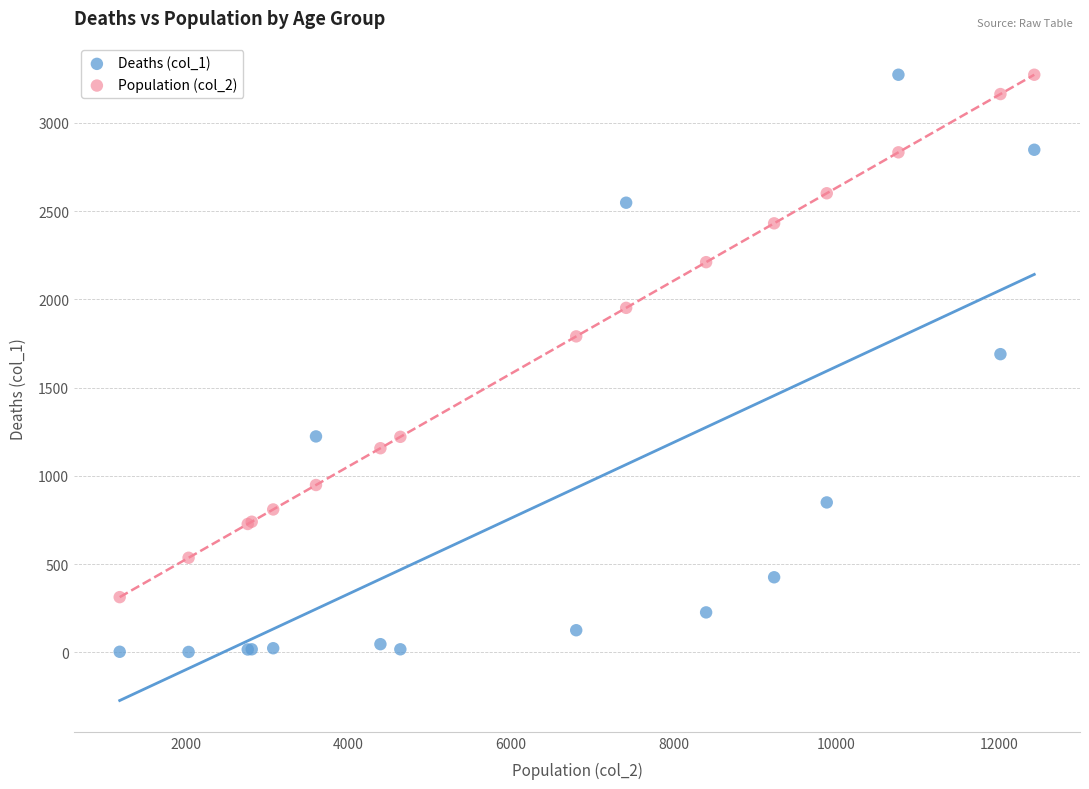

Which series has the largest Y range (max minus min)?

Deaths (col_1)